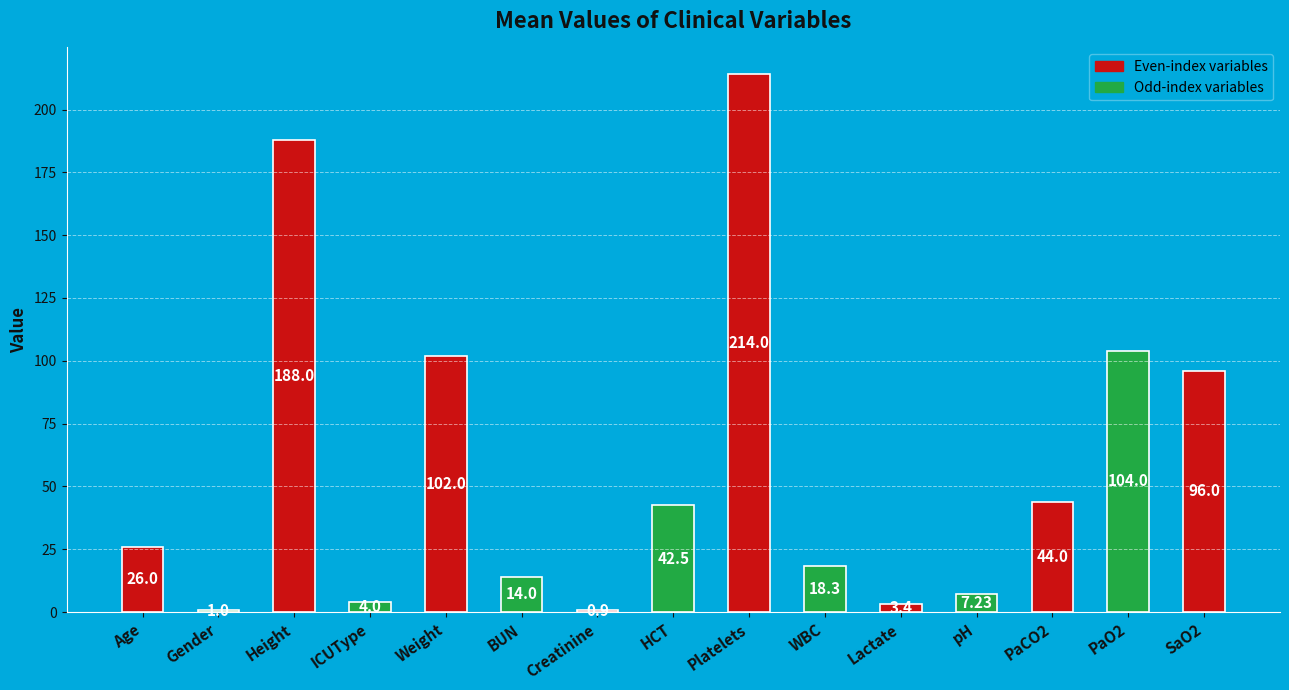

At which category does the chart reach its minimum across all series?

Creatinine